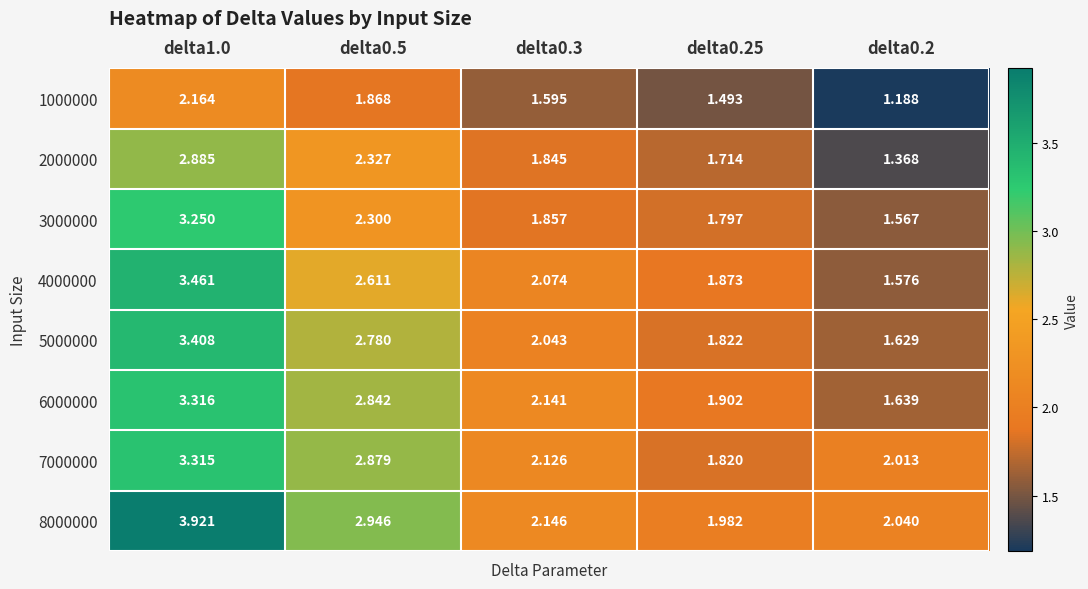

Is the value of 2000000 at delta0.3 greater than the value of 1000000 at delta0.2?

Yes